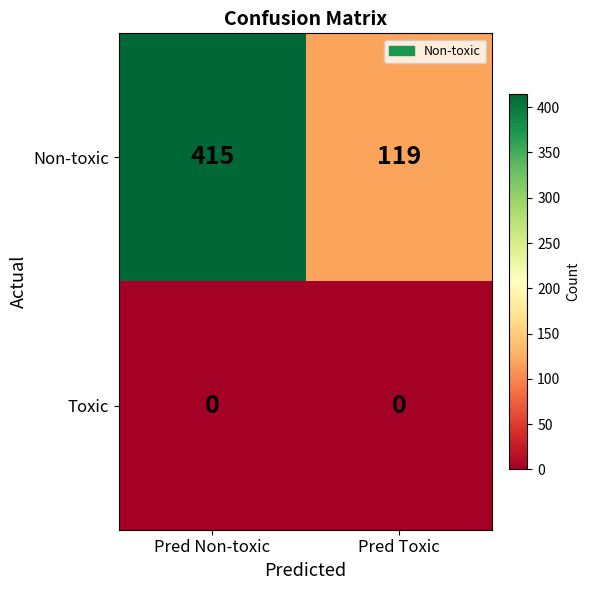

What is the spread (max minus min) of values at Pred Non-toxic?

415